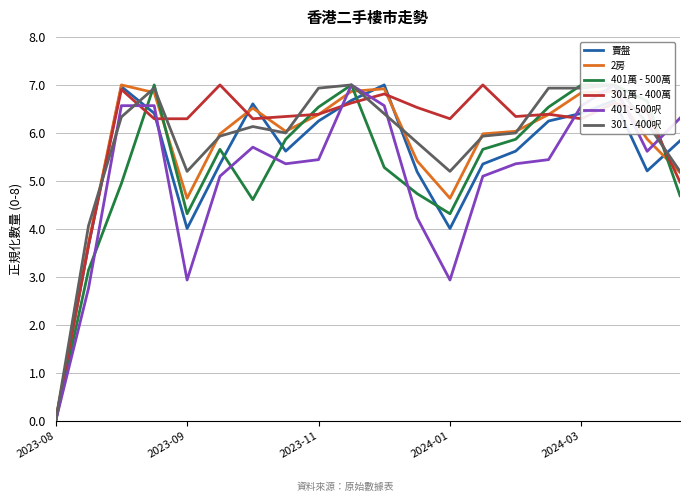

What position from the left is 7?

8